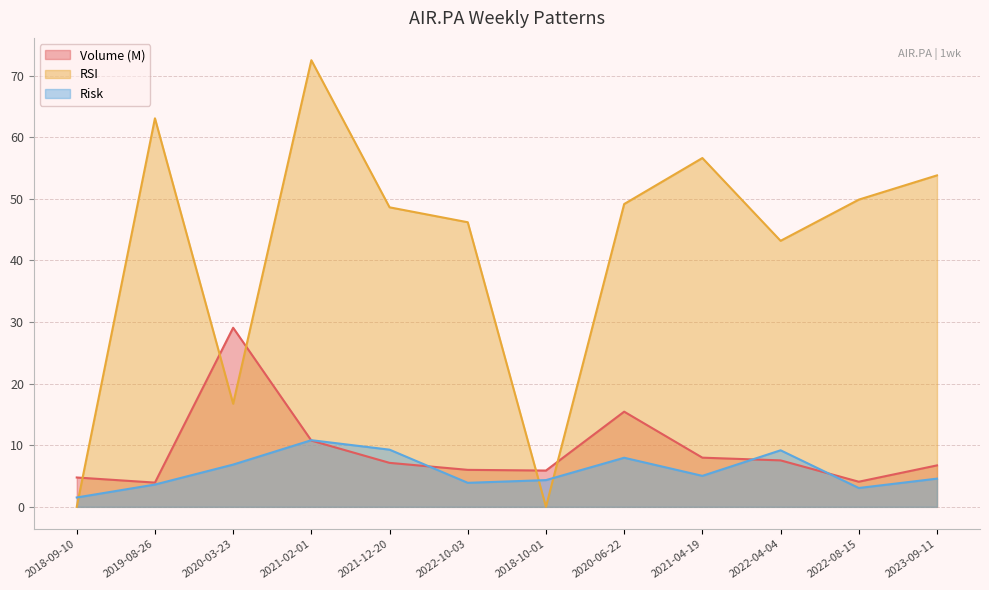

What is the total value across all series at 2019-08-26?

70.6